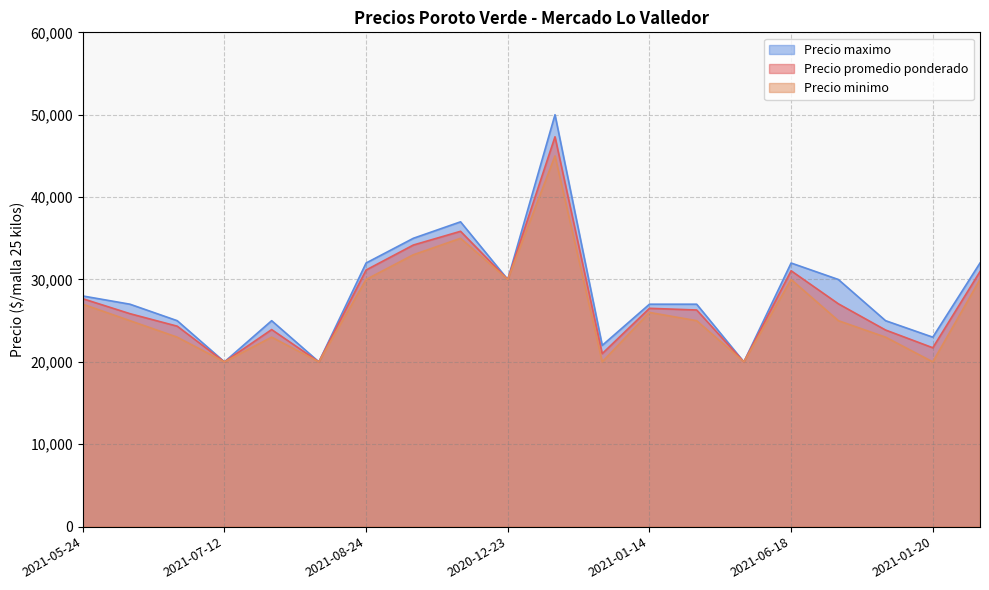

What is the average value of the Precio maximo series?

28350